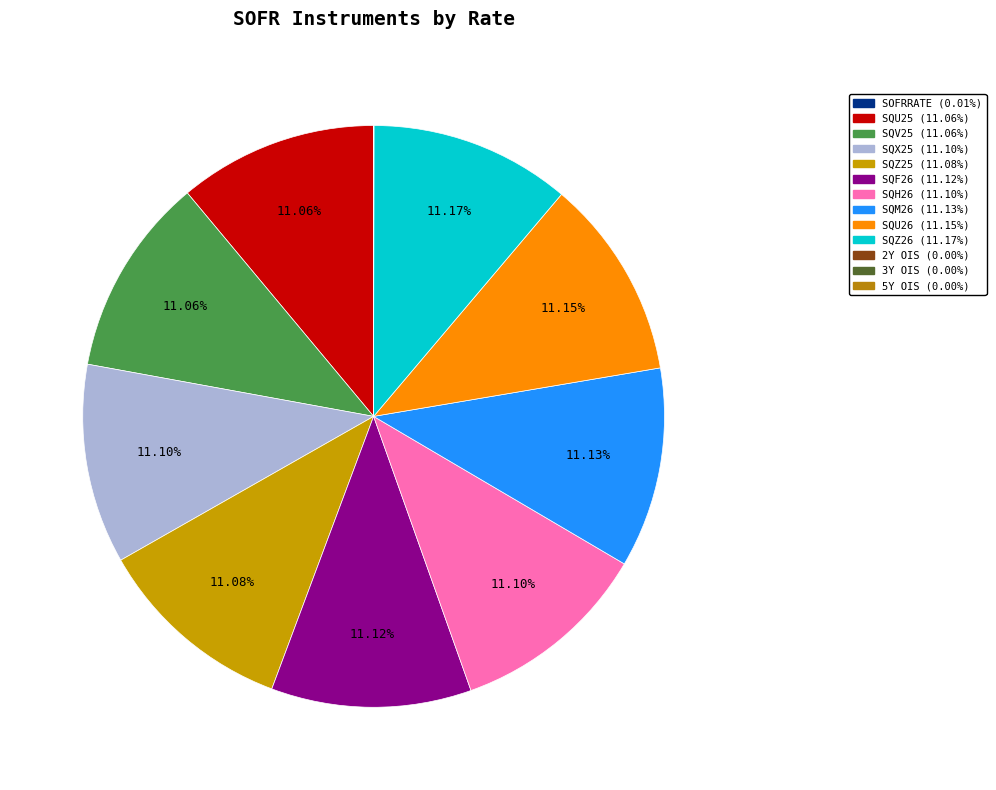

Rank the categories by value from highest to lowest.

SQZ26, SQU26, SQM26, SQF26, SQH26, SQX25, SQZ25, SQV25, SQU25, SOFRRATE, SOFROIS_2Y, SOFROIS_5Y, SOFROIS_3Y